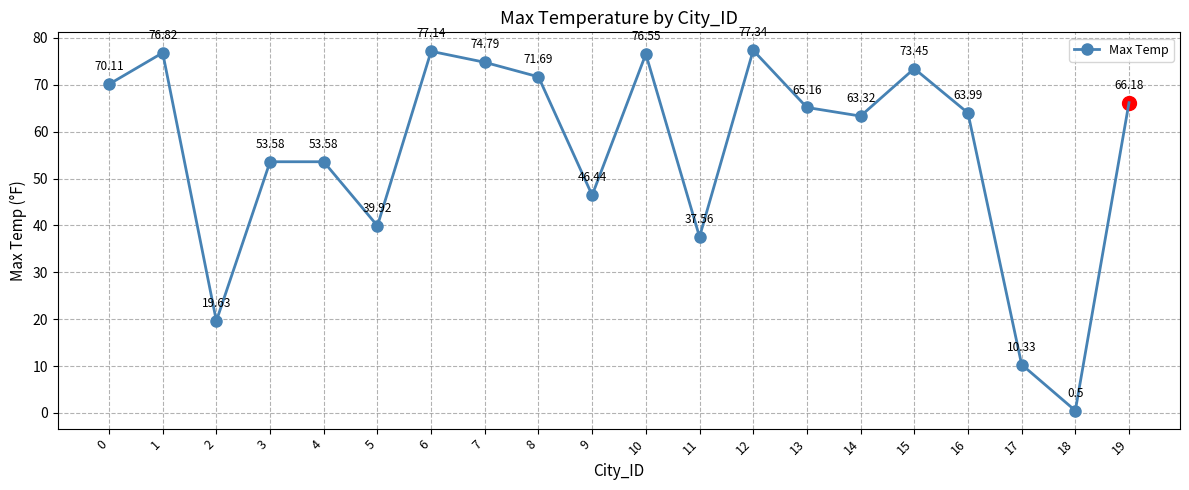

True or false: there are more than 1 points higher than both neighbors.

True